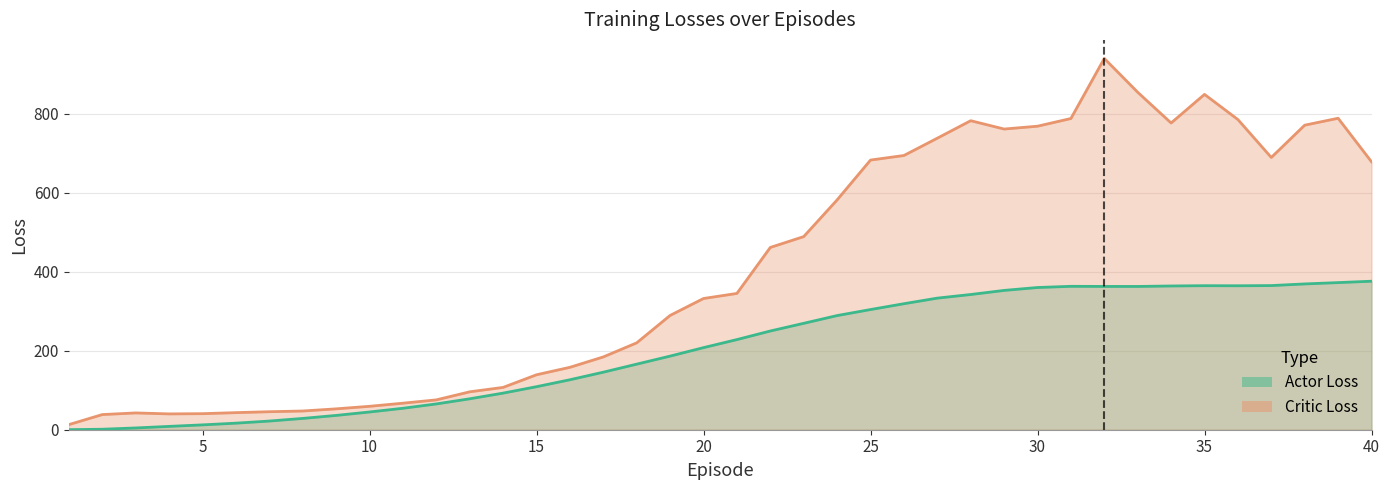

Which series has the widest spread of values?

Critic Loss